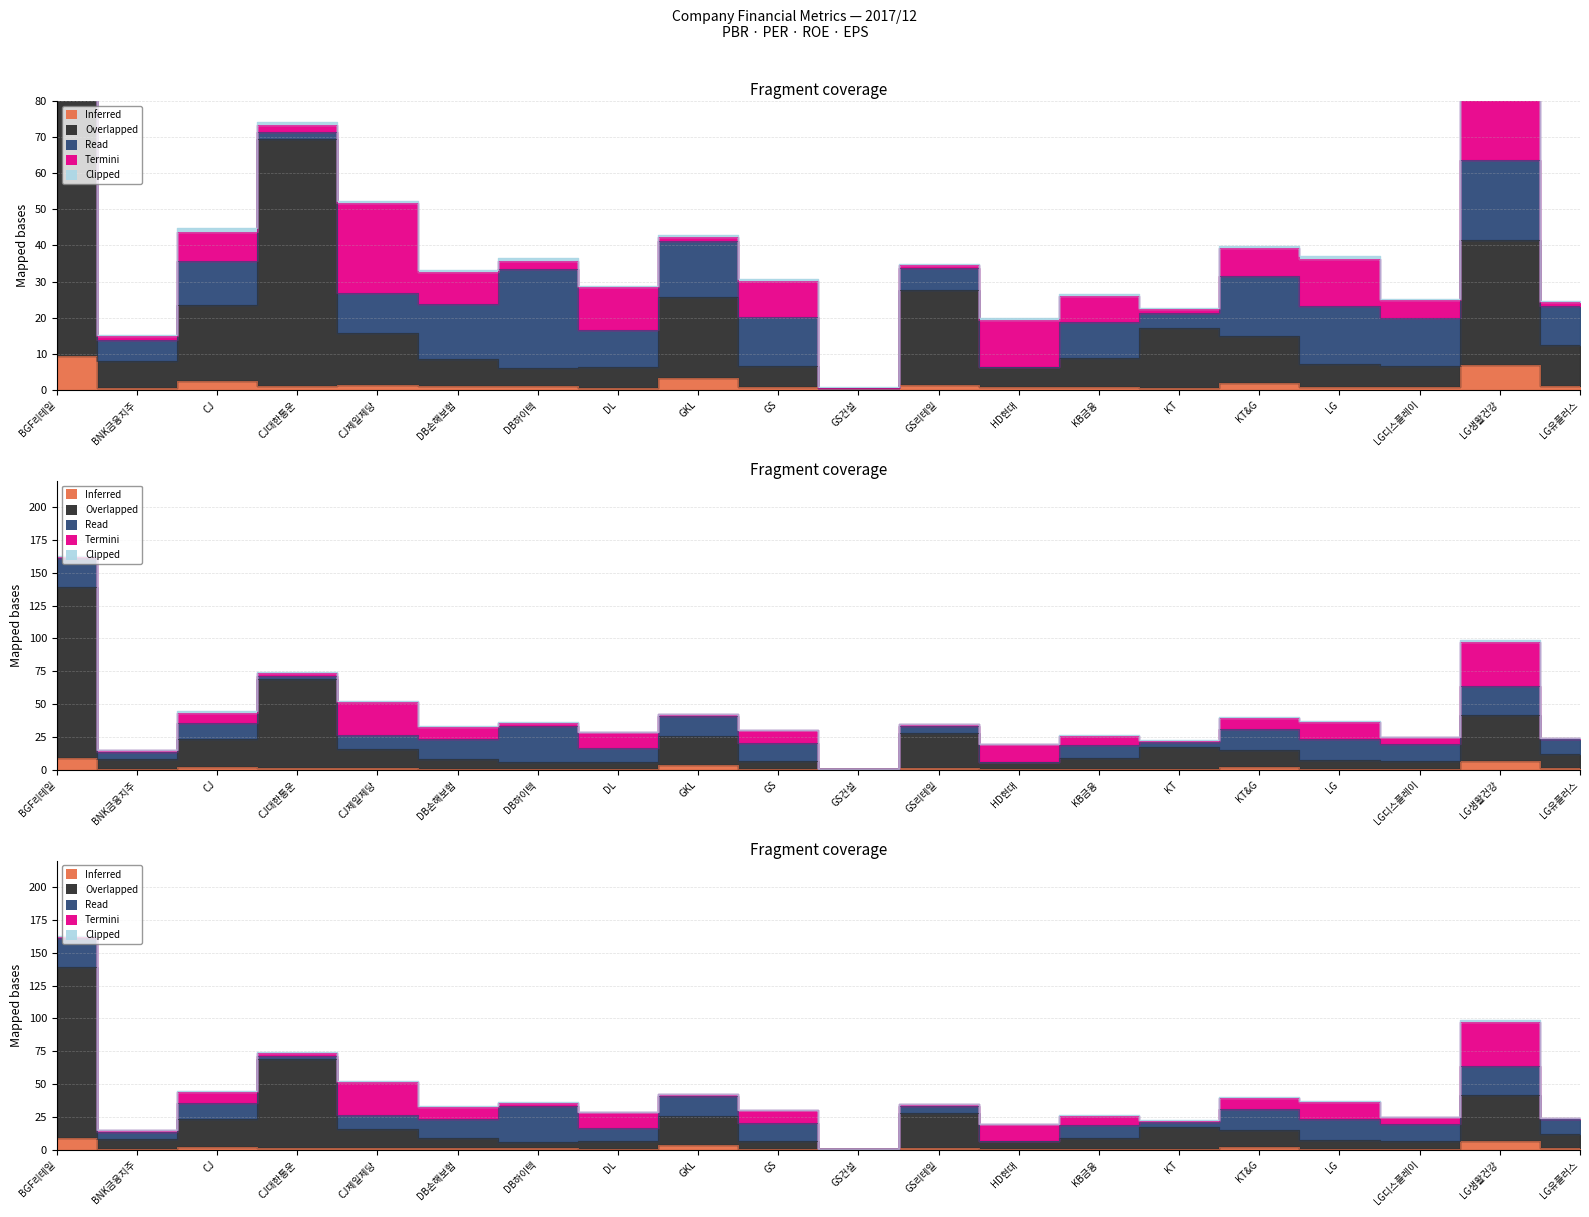

List the labels in order of Termini value, largest first.

LG생활건강, CJ제일제당, HD현대, LG, DL, GS, DB손해보험, CJ, KT&G, KB금융, LG디스플레이, CJ대한통운, DB하이텍, BGF리테일, BNK금융지주, GKL, GS리테일, KT, LG유플러스, GS건설